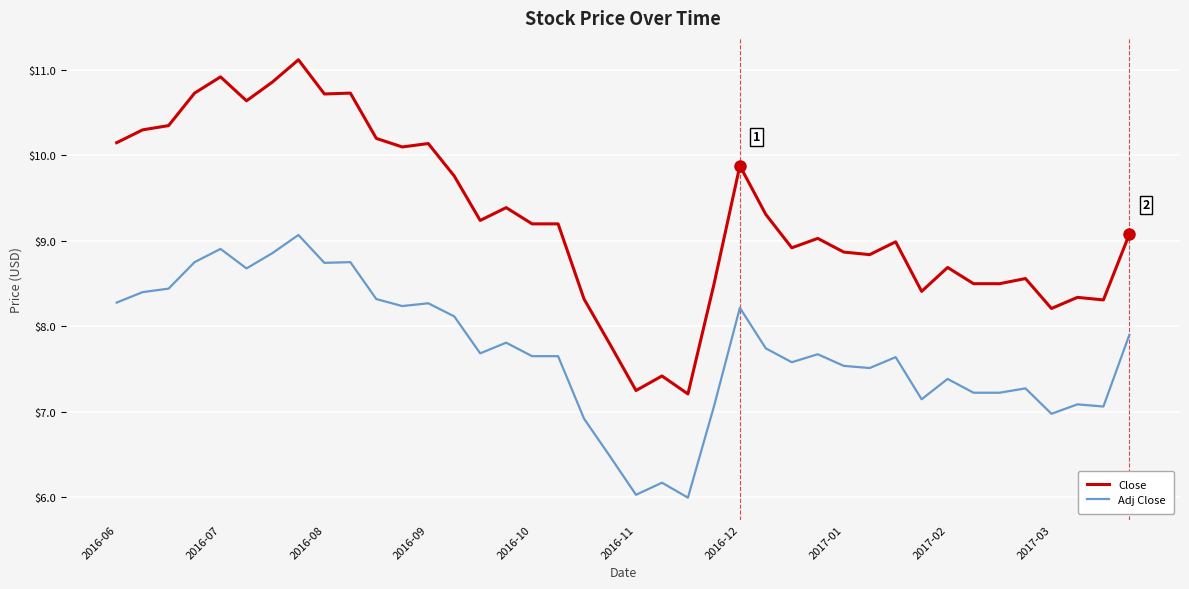

Rank the series by their maximum value, from lowest to highest.

Adj Close, Close